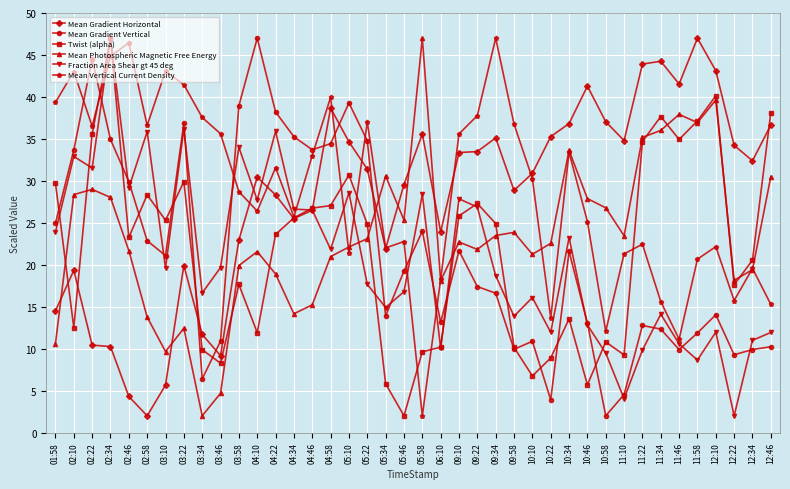

Which series ends up on top after the final intersection of Mean Gradient Vertical and Mean Vertical Current Density?

Mean Vertical Current Density